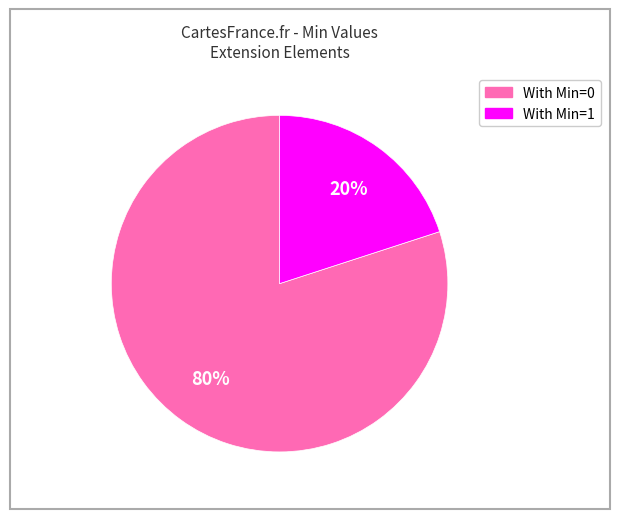

Does any single category account for the majority?

Yes